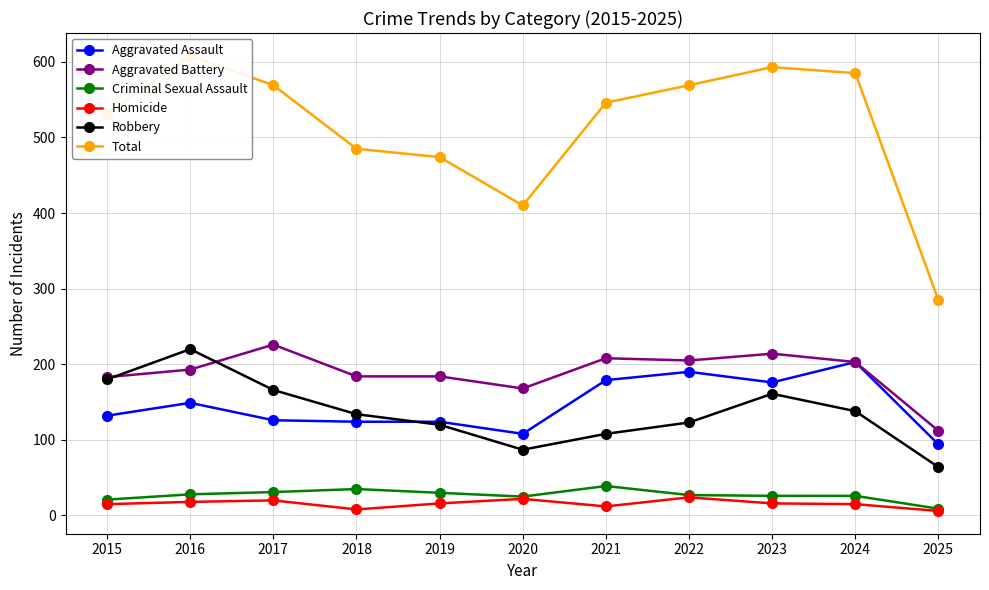

Reading left to right, extract all data points from this chart.

Aggravated Assault: 2015=132	2016=149	2017=126	2018=124	2019=124	2020=108	2021=179	2022=190	2023=176	2024=203	2025=94
Aggravated Battery: 2015=183	2016=193	2017=226	2018=184	2019=184	2020=168	2021=208	2022=205	2023=214	2024=203	2025=112
Criminal Sexual Assault: 2015=21	2016=28	2017=31	2018=35	2019=30	2020=25	2021=39	2022=27	2023=26	2024=26	2025=9
Homicide: 2015=15	2016=18	2017=20	2018=8	2019=16	2020=22	2021=12	2022=24	2023=16	2024=15	2025=6
Robbery: 2015=180	2016=220	2017=166	2018=134	2019=120	2020=87	2021=108	2022=123	2023=161	2024=138	2025=64
Total: 2015=531	2016=608	2017=569	2018=485	2019=474	2020=410	2021=546	2022=569	2023=593	2024=585	2025=285